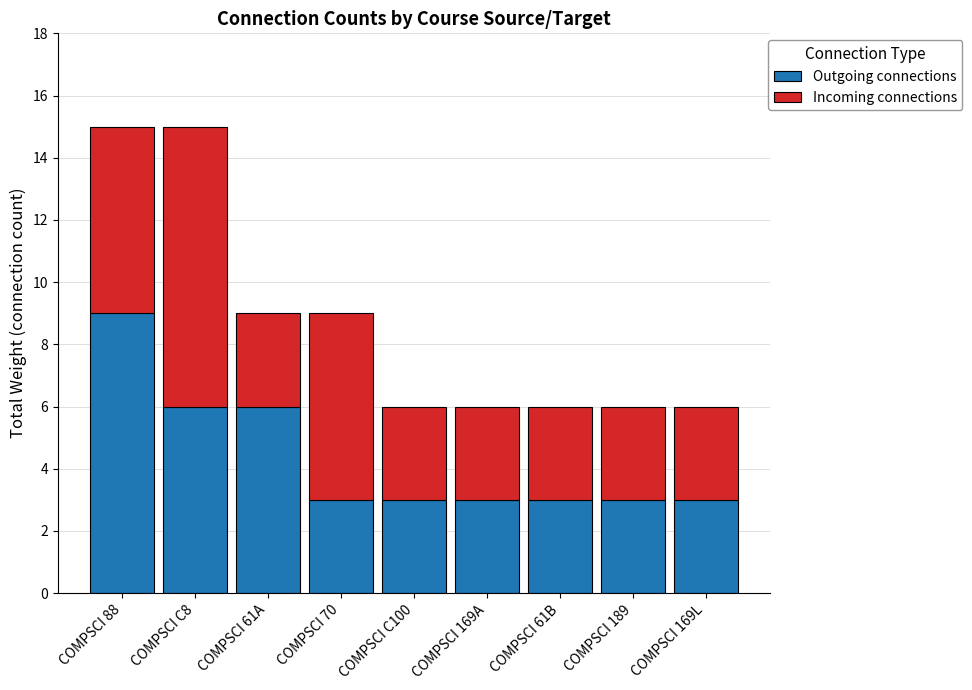

What are all the series names shown in the legend?

Outgoing connections, Incoming connections